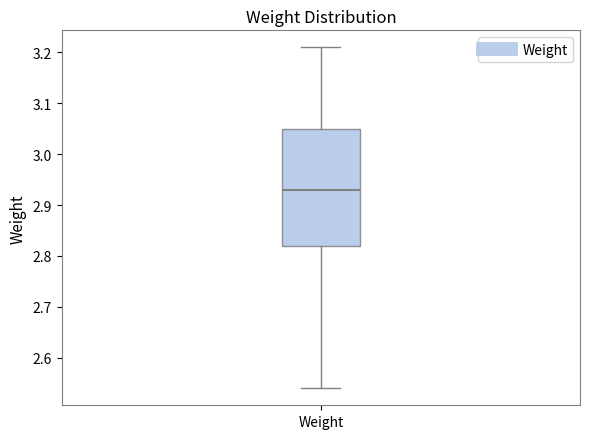

Transcribe this box plot: give where the median line is, the range the box spans, and where the two whiskers end, as read against the y-axis. The values are not printed on the chart, so give them approximately, as read against the axis.

median 2.93, box 2.82 to 3.05, whiskers 2.54 to 3.21